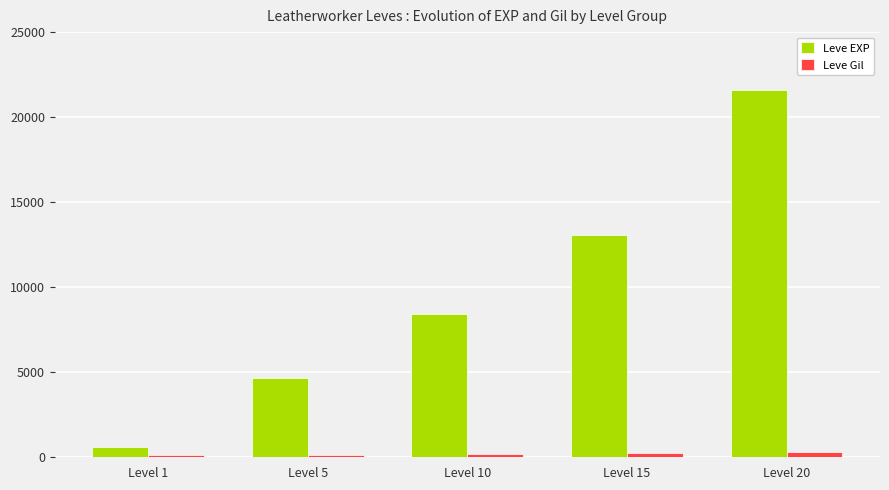

What is the minimum value shown in the chart?

112